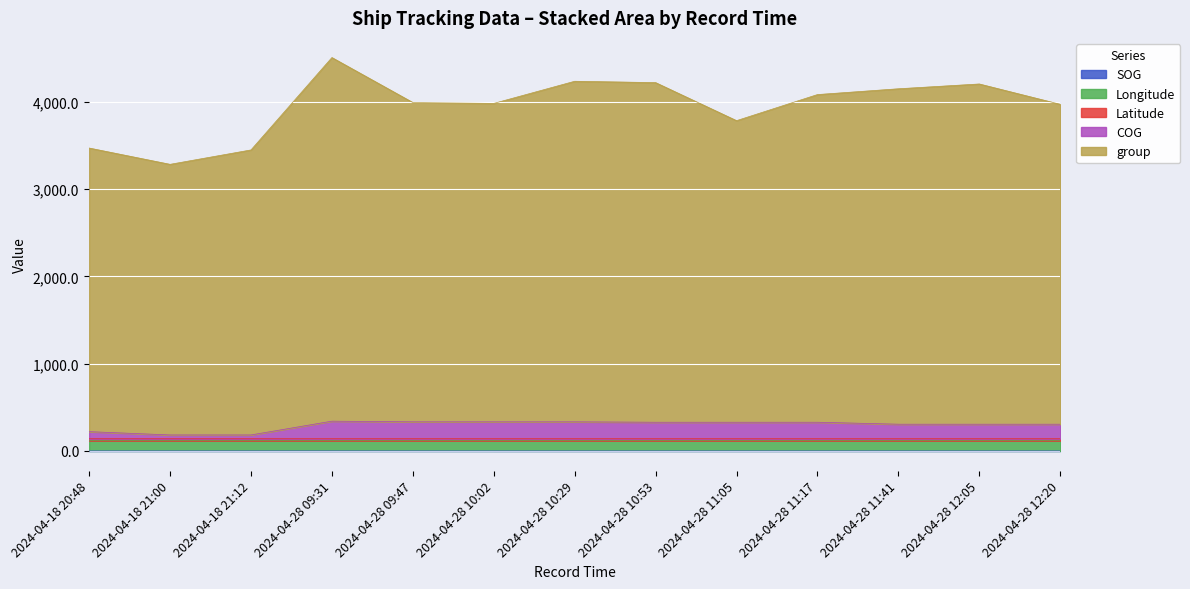

At which label does SOG reach its minimum?

2024-04-18 21:00